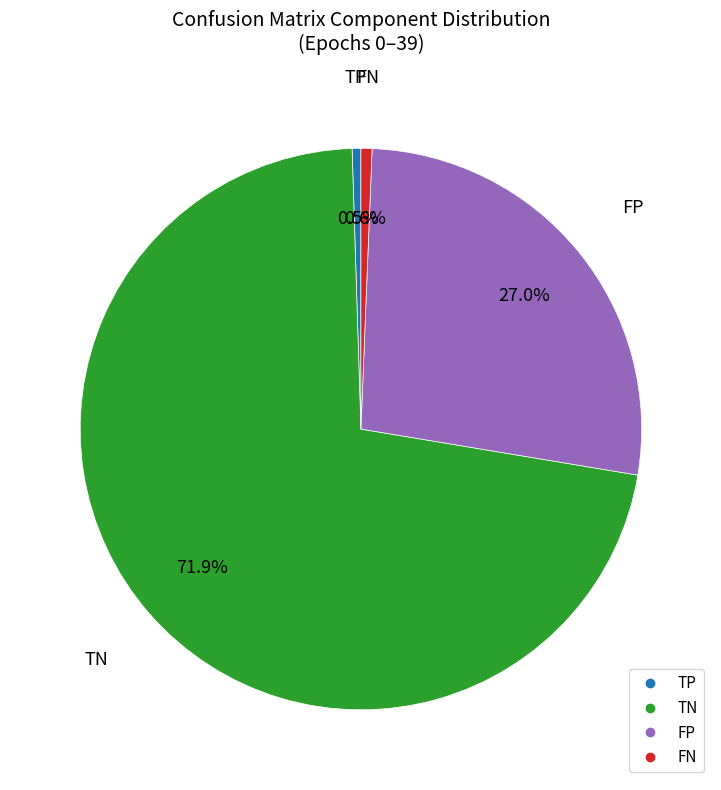

Is there any slice that represents more than half of the pie?

Yes